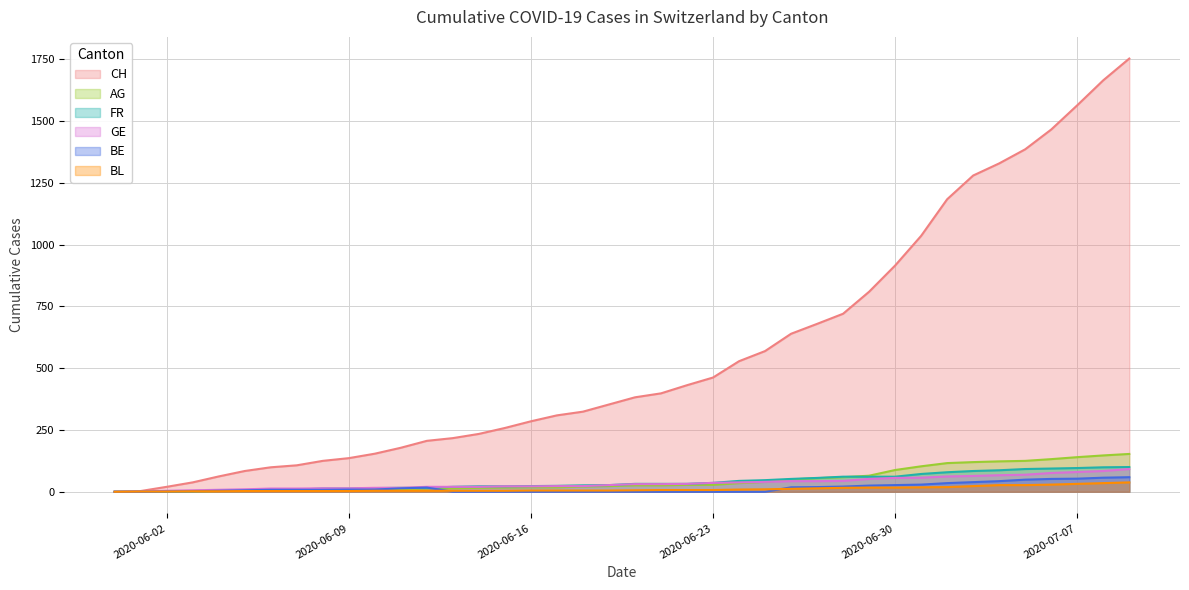

What is the total value across all series at 2020-06-29?

1029